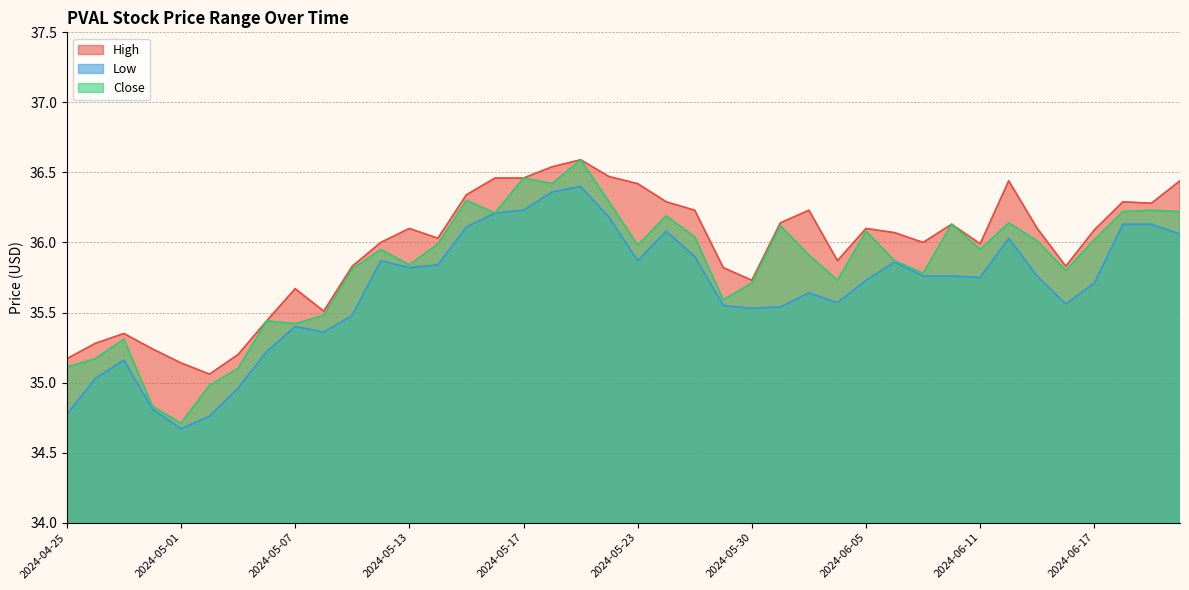

How many values in the High series are below 36?

16